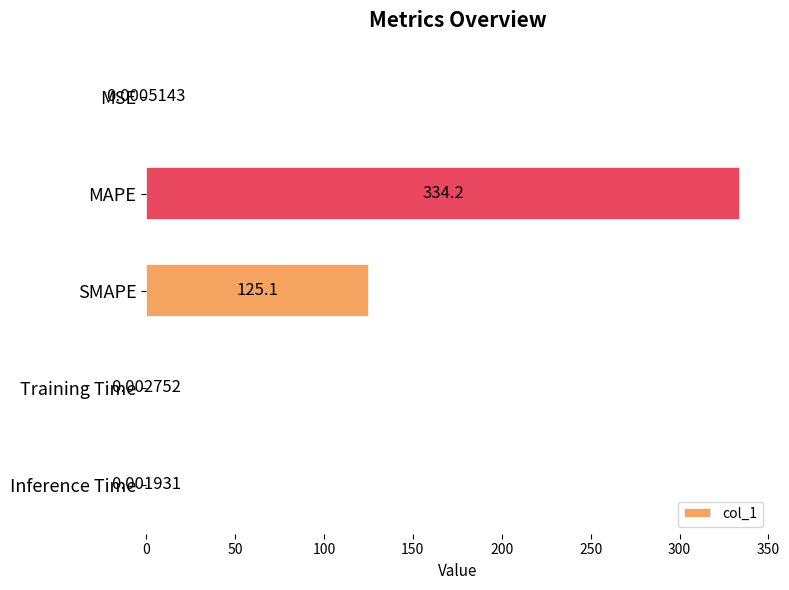

Between Training Time and SMAPE, which is larger?

SMAPE